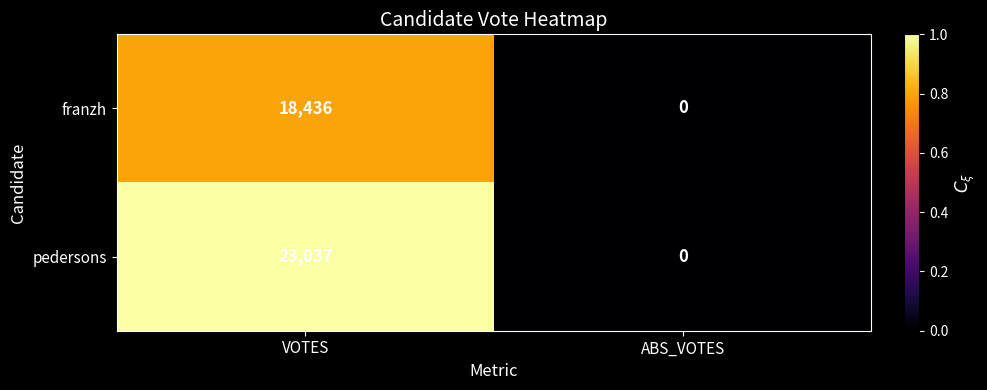

Rank the series by their average value, from lowest to highest.

franzh, pedersons